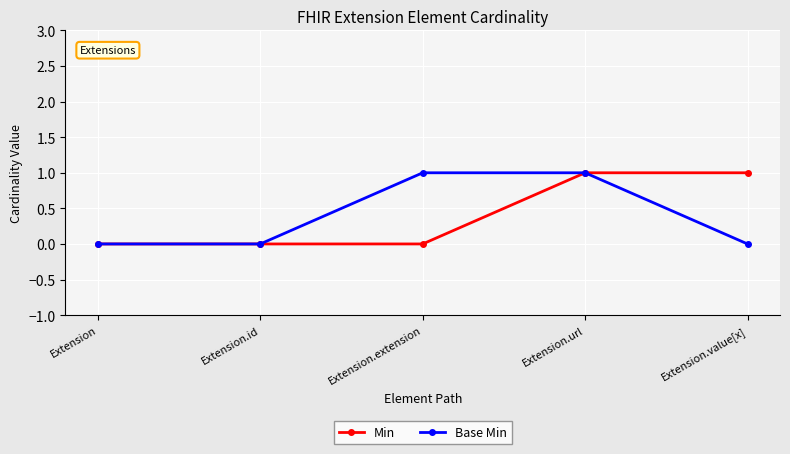

What is the label of the 4th point from the left?

Extension.url